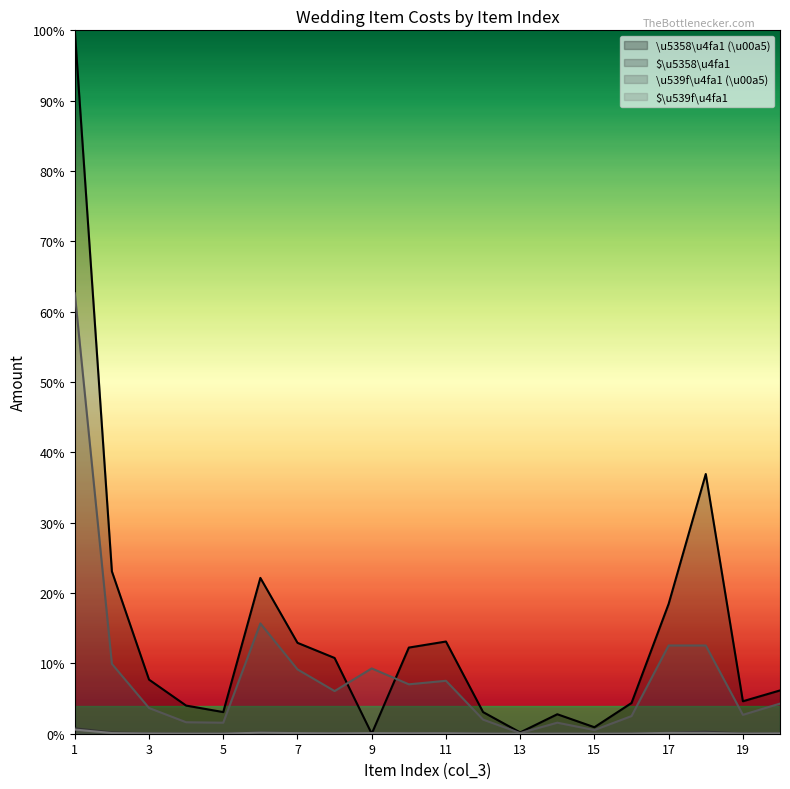

Reading right to left, transcribe all the data shown in this chart.

\u5358\u4fa1 (\u00a5): 0.1	0.0	0.4	0.2	0.0	0.0	0.0	0.0	0.0	0.1	0.1	0.0	0.1	0.1	0.2	0.0	0.0	0.1	0.2	1.0
$\u5358\u4fa1: 0.0	0.0	0.0	0.0	0.0	0.0	0.0	0.0	0.0	0.0	0.0	0.0	0.0	0.0	0.0	0.0	0.0	0.0	0.0	0.0
\u539f\u4fa1 (\u00a5): 0.0	0.0	0.1	0.1	0.0	0.0	0.0	0.0	0.0	0.1	0.1	0.1	0.1	0.1	0.2	0.0	0.0	0.0	0.1	0.6
$\u539f\u4fa1: 0.0	0.0	0.0	0.0	0.0	0.0	0.0	0.0	0.0	0.0	0.0	0.0	0.0	0.0	0.0	0.0	0.0	0.0	0.0	0.0